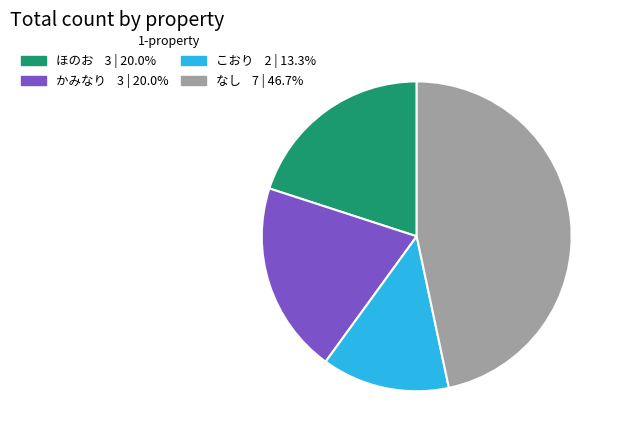

Is there a majority slice in this chart?

No